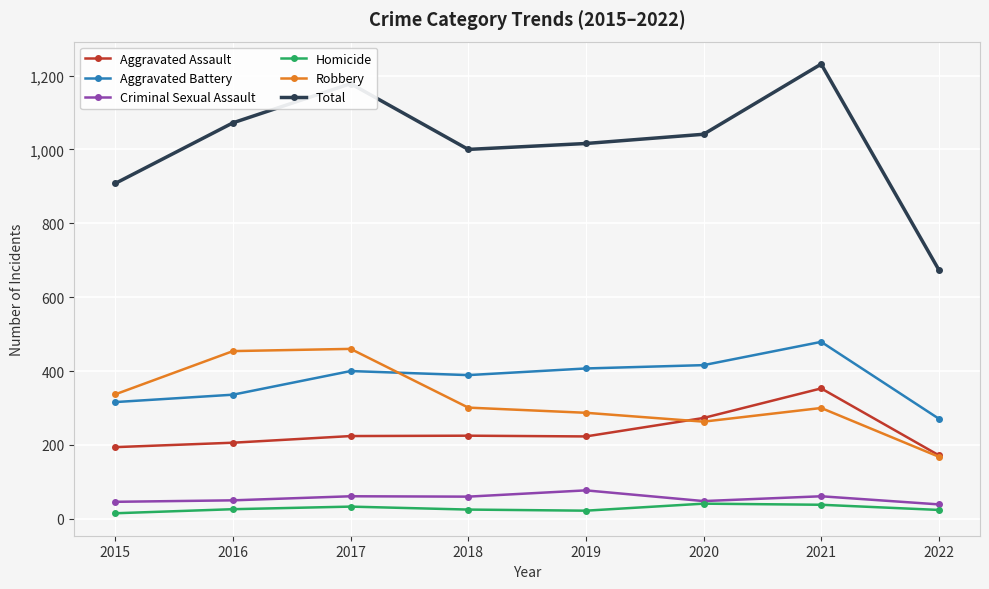

Is the value of Robbery at 2021 greater than the value of Aggravated Battery at 2022?

Yes